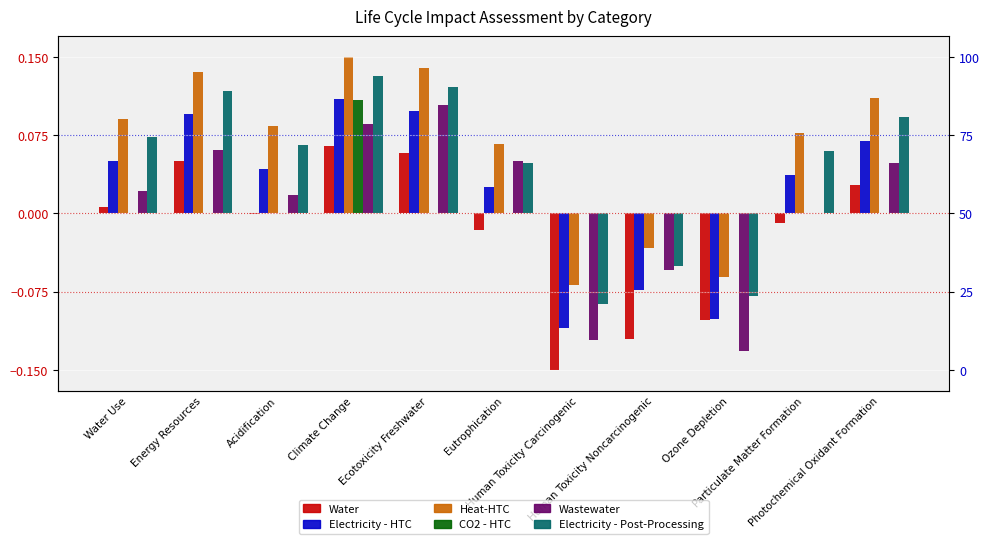

Reading left to right, extract all data points from this chart.

Water: 0.0	0.1	-0.0	0.1	0.1	-0.0	-0.1	-0.1	-0.1	-0.0	0.0
Electricity - HTC: 0.0	0.1	0.0	0.1	0.1	0.0	-0.1	-0.1	-0.1	0.0	0.1
Heat-HTC: 0.1	0.1	0.1	0.1	0.1	0.1	-0.1	-0.0	-0.1	0.1	0.1
CO2 - HTC: 0.0	0.0	0.0	0.1	0.0	0.0	0.0	0.0	0.0	0.0	0.0
Wastewater: 0.0	0.1	0.0	0.1	0.1	0.0	-0.1	-0.1	-0.1	0.0	0.0
Electricity - Post-Processing: 0.1	0.1	0.1	0.1	0.1	0.0	-0.1	-0.1	-0.1	0.1	0.1